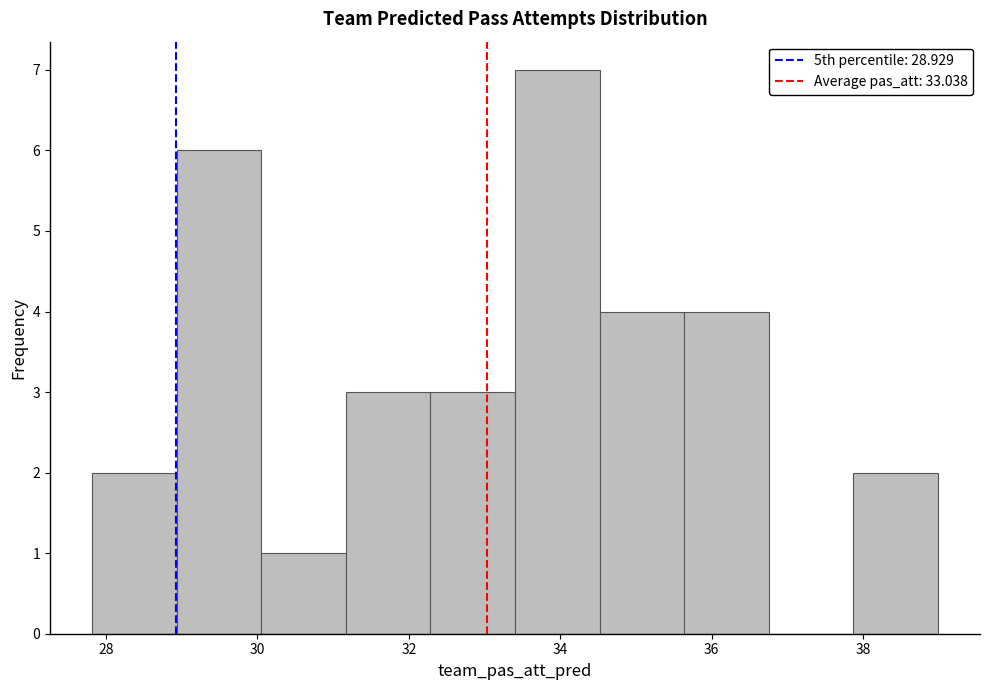

Reading left to right, list every bar in this chart as the range it spans on the x-axis followed by its height. Neither the bar edges nor the heights are printed on the chart, so give them approximately, as read against the axes.

27.8 to 29.0: 2
29.0 to 30.0: 6
30.0 to 31.2: 1
31.2 to 32.2: 3
32.2 to 33.4: 3
33.4 to 34.6: 7
34.6 to 35.6: 4
35.6 to 36.8: 4
36.8 to 37.8: 0
37.8 to 39.0: 2